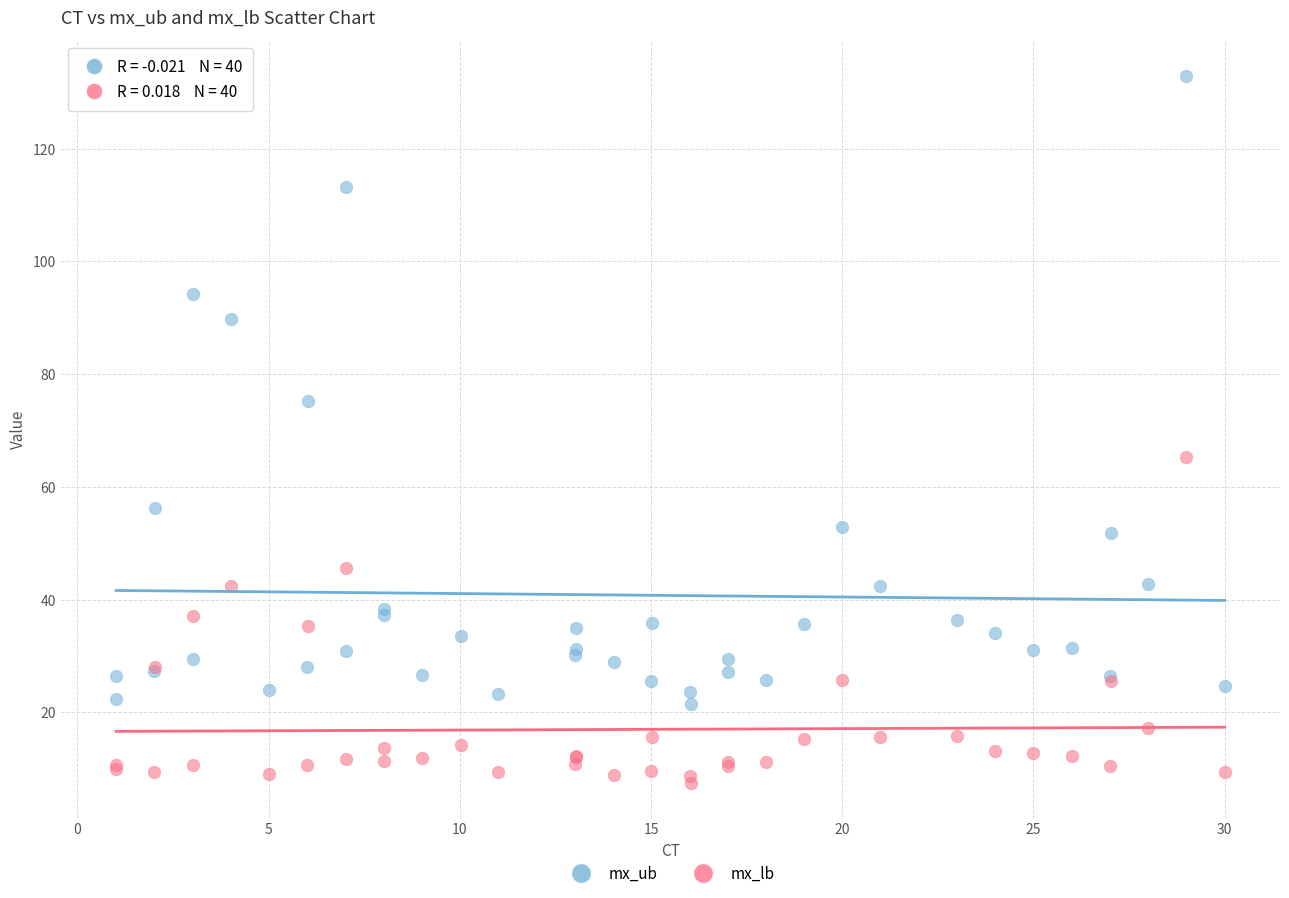

In the mx_ub series, what Y value is closest to 77?

75.2